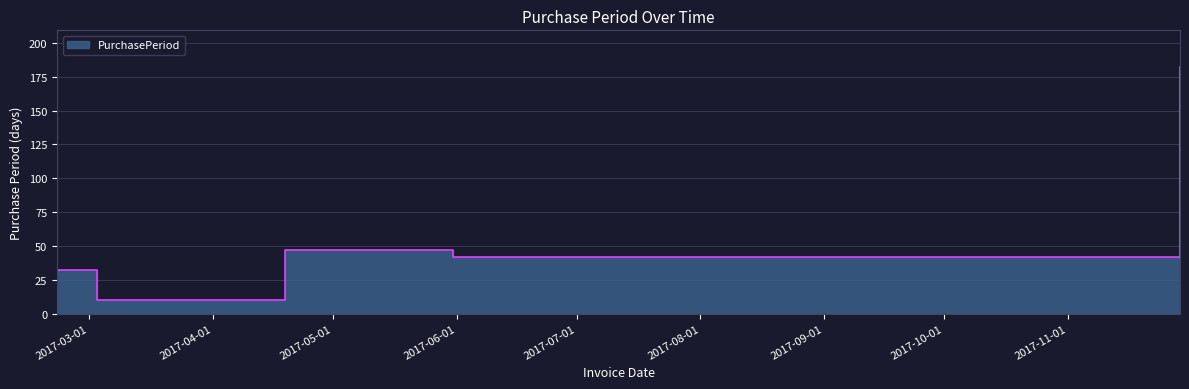

What position from the right is 2017-11-29?

1